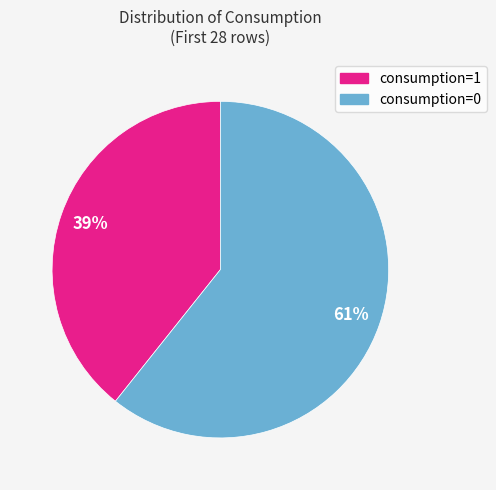

Combined, do consumption=1 and consumption=0 account for over 50%?

Yes